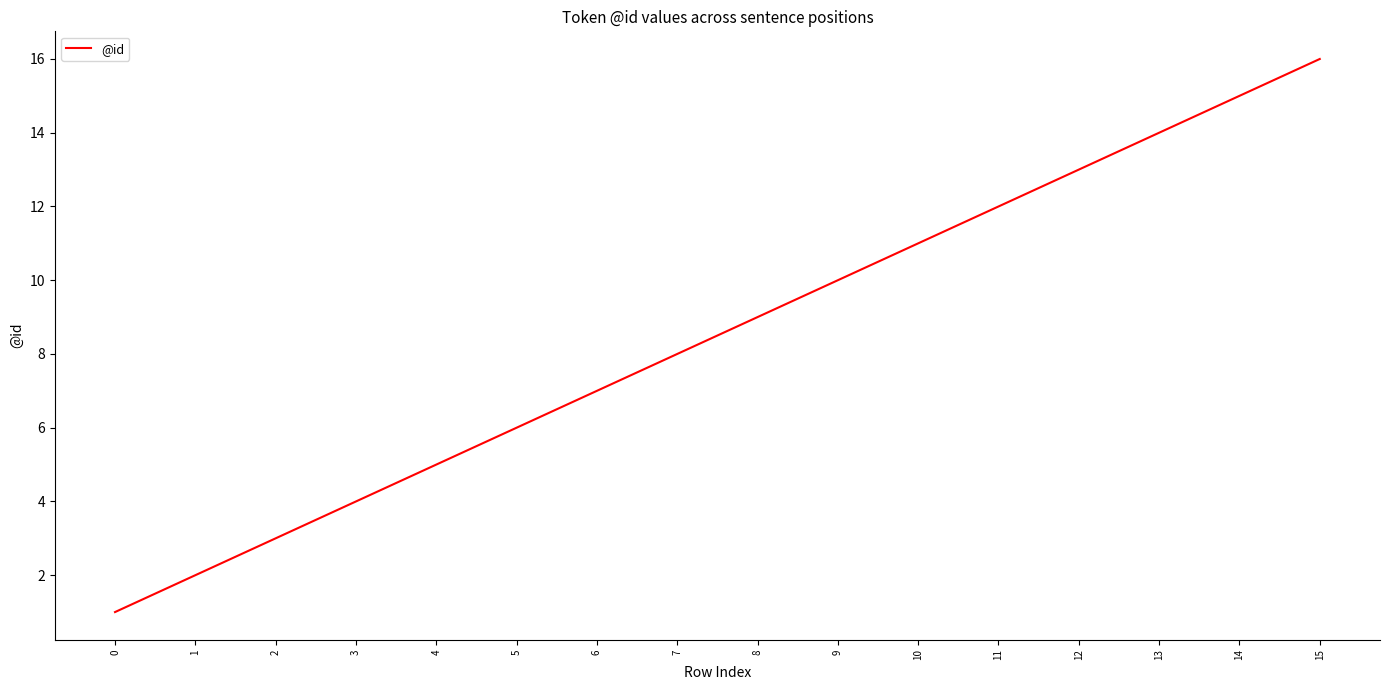

Rank the categories by value from lowest to highest.

0, 1, 2, 3, 4, 5, 6, 7, 8, 9, 10, 11, 12, 13, 14, 15